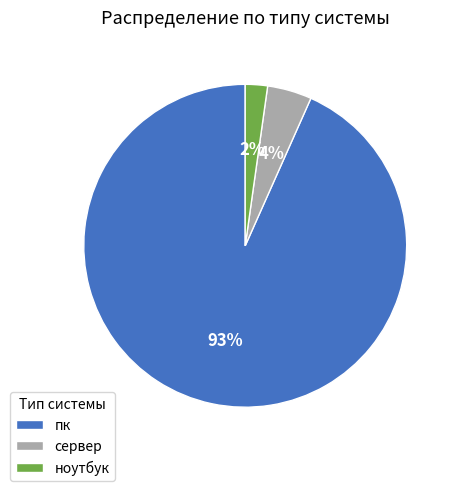

Between пк and сервер, which is larger?

пк